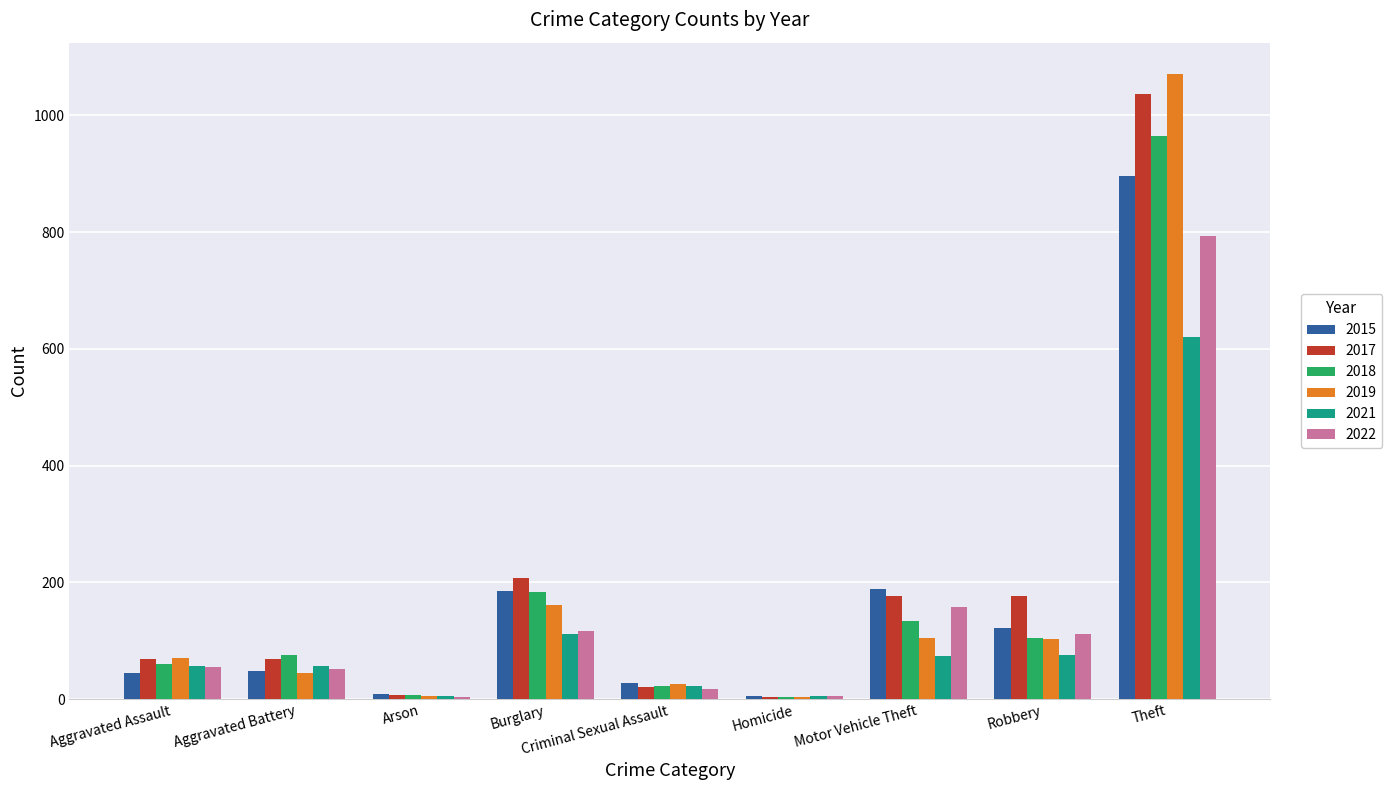

What is the sum of all 2018 values?

1556